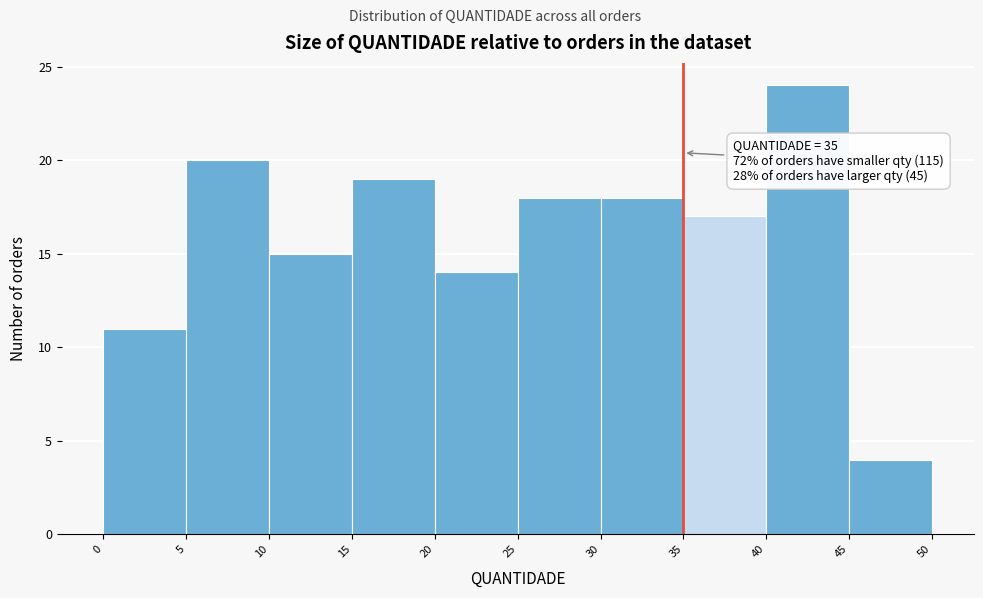

Which range on the x-axis has the tallest bar?

40 to 45